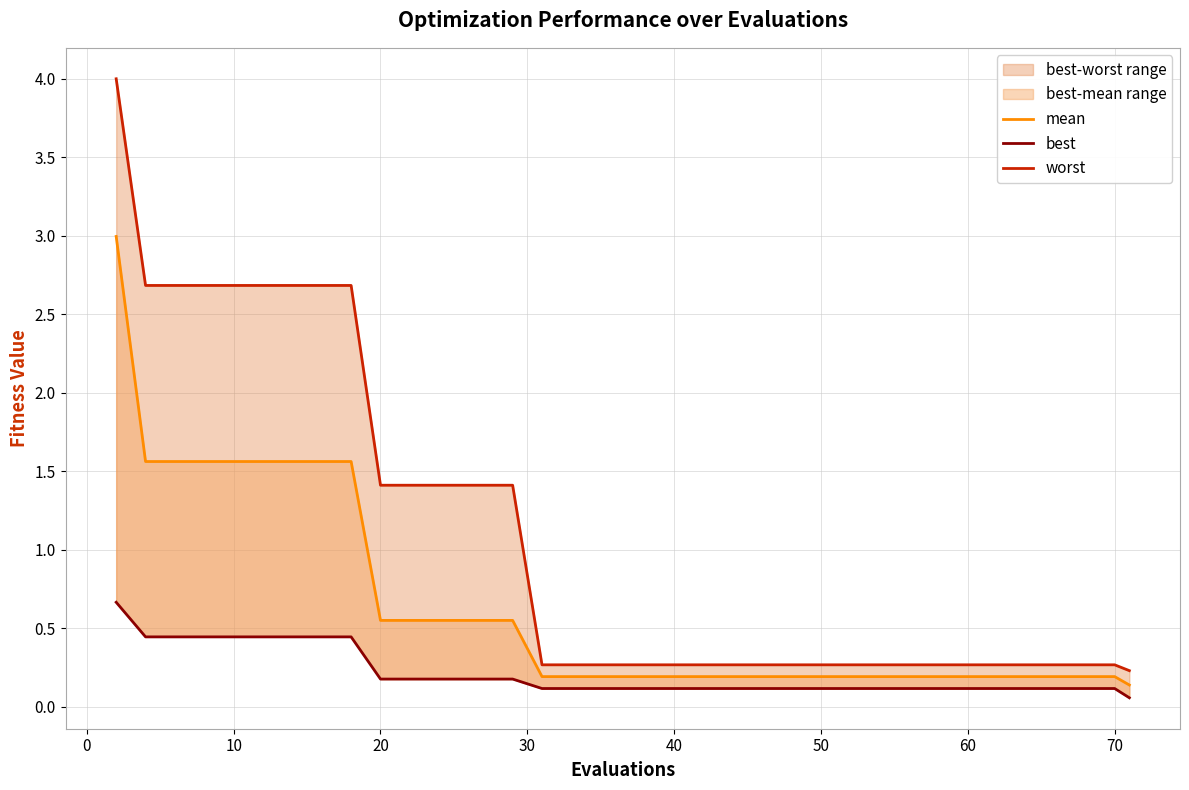

What is the minimum value shown in the chart?

0.1